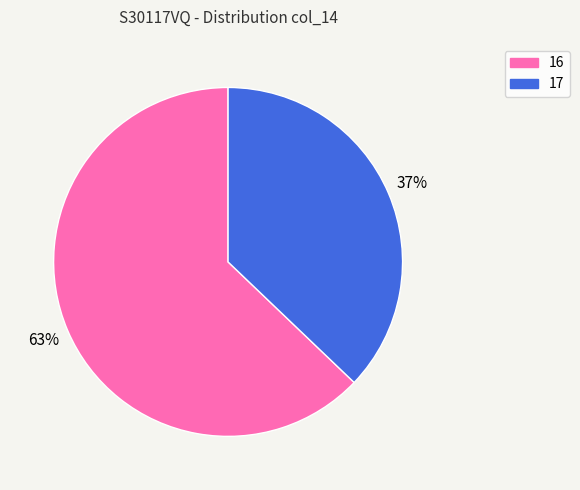

Is there any slice that represents more than half of the pie?

Yes